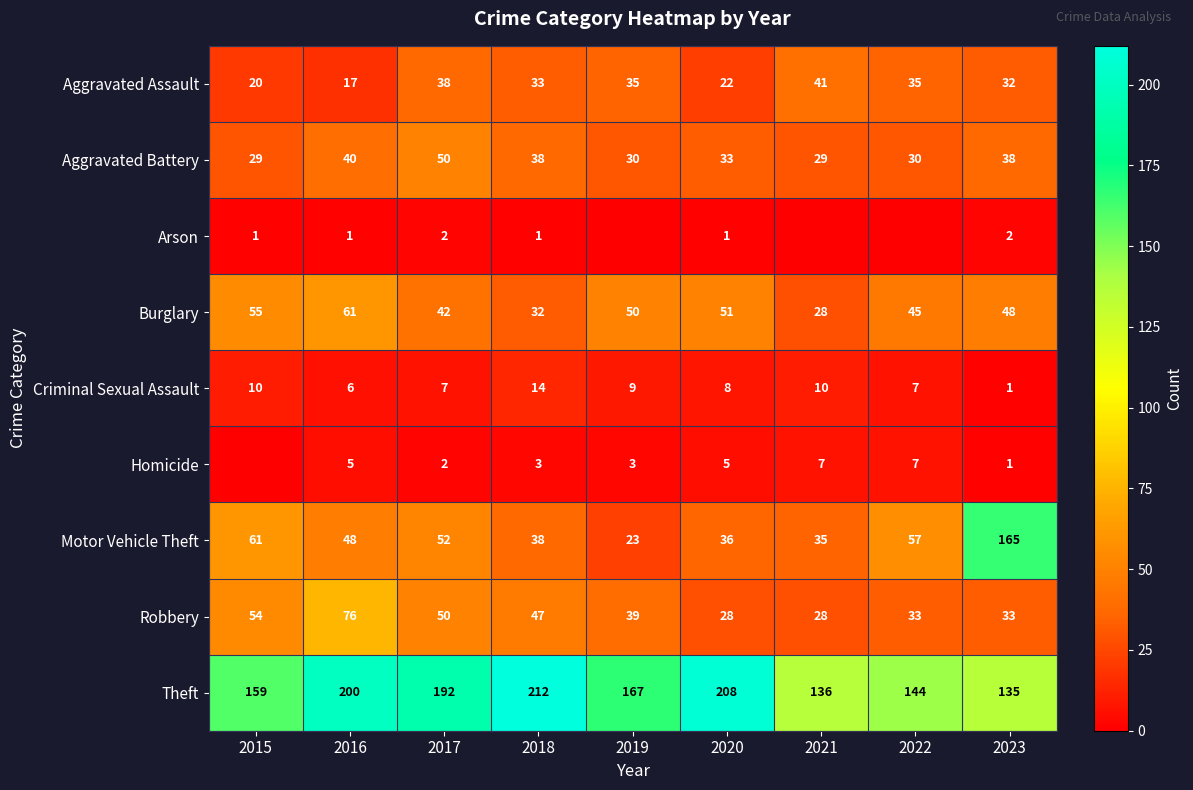

Rank the categories by Burglary value from lowest to highest.

2021, 2018, 2017, 2022, 2023, 2019, 2020, 2015, 2016